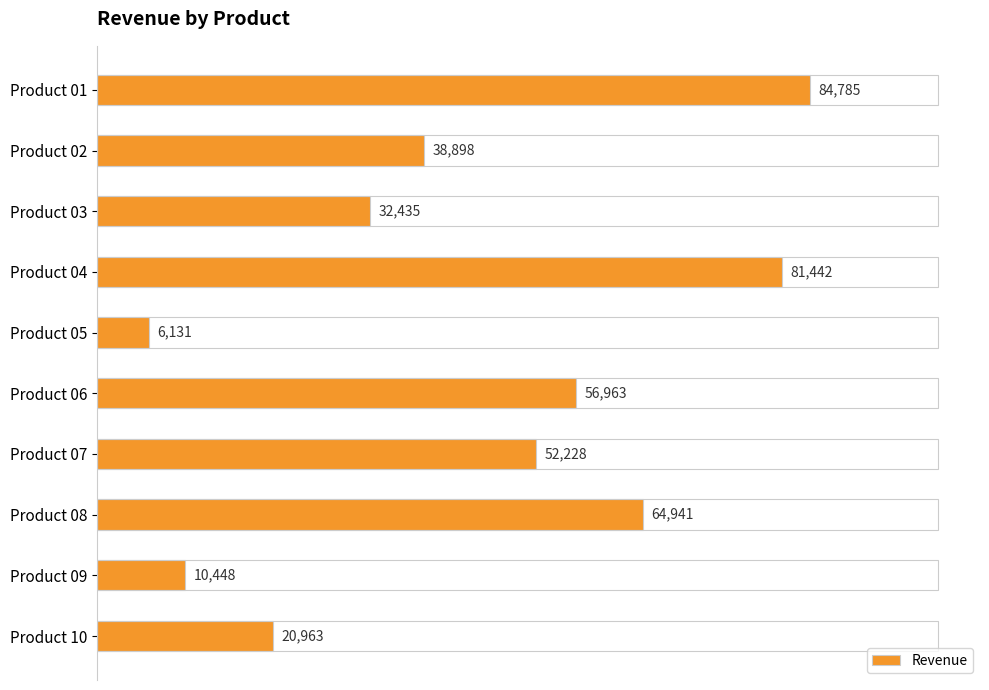

List the labels in order of value, largest first.

Product 01, Product 04, Product 08, Product 06, Product 07, Product 02, Product 03, Product 10, Product 09, Product 05